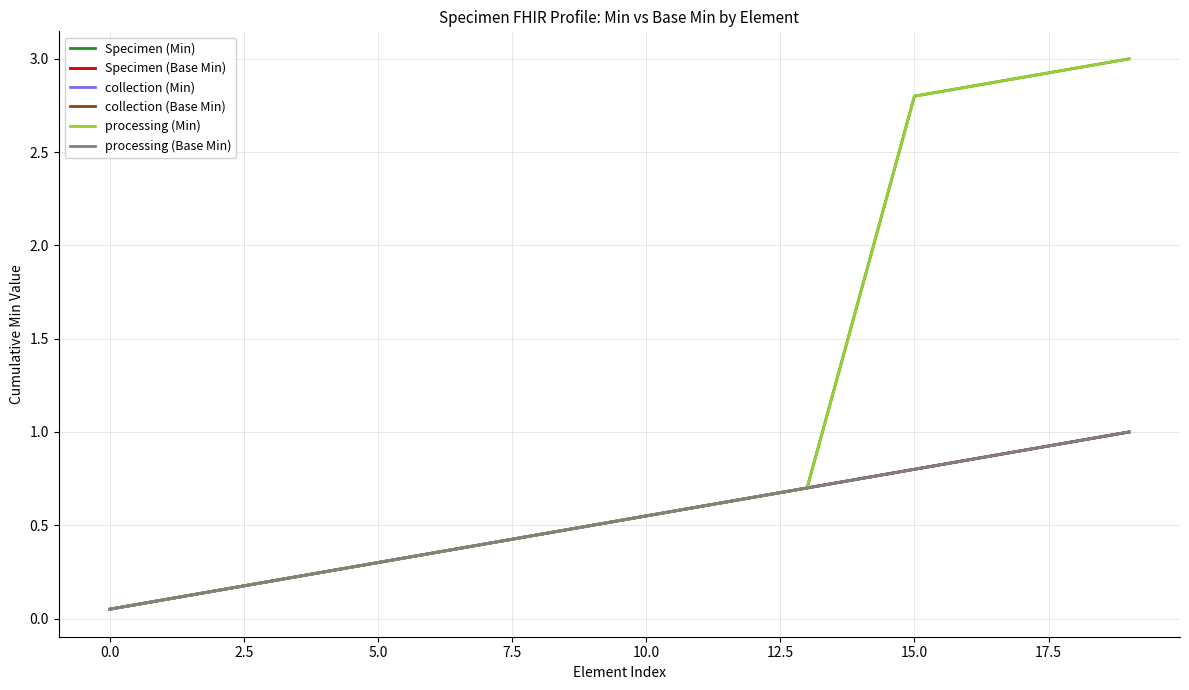

What is the difference between the maximum and minimum values in the collection (Min) series?

0.9